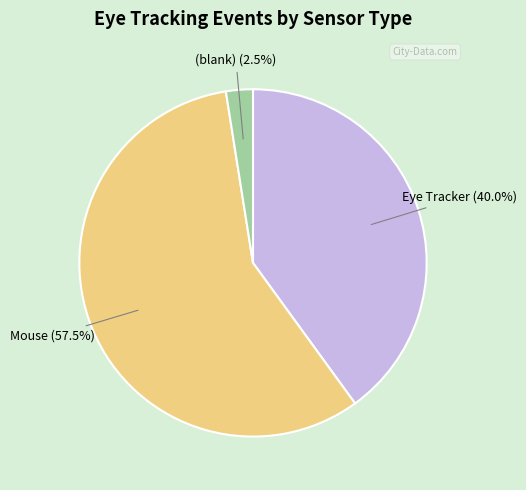

Is there any slice that represents more than half of the pie?

Yes